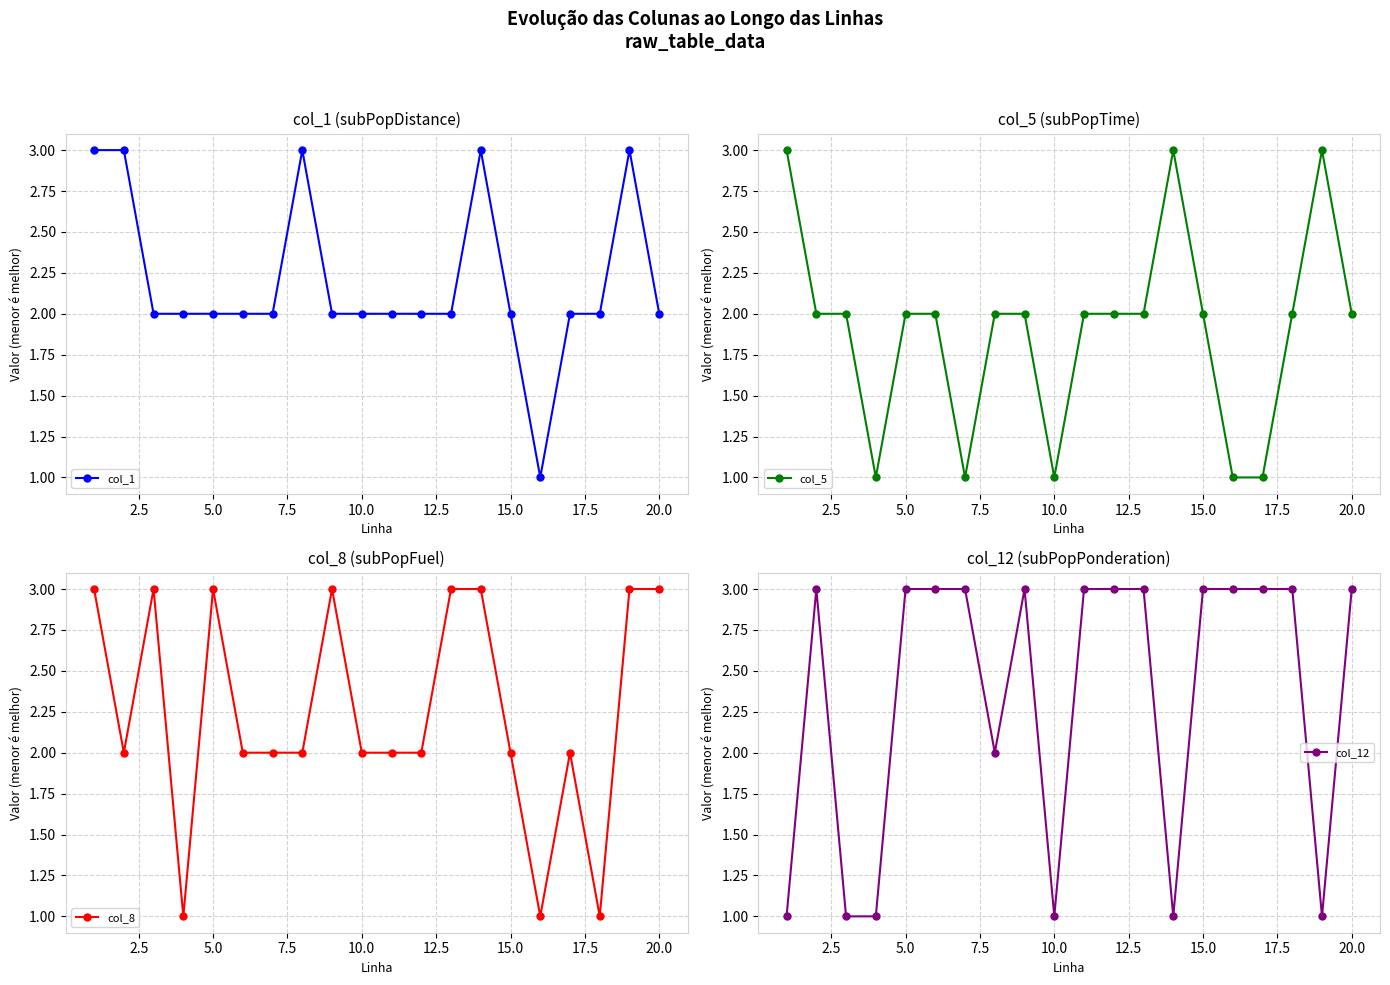

Rank the series by their maximum value, from highest to lowest.

col_1, col_5, col_8, col_12